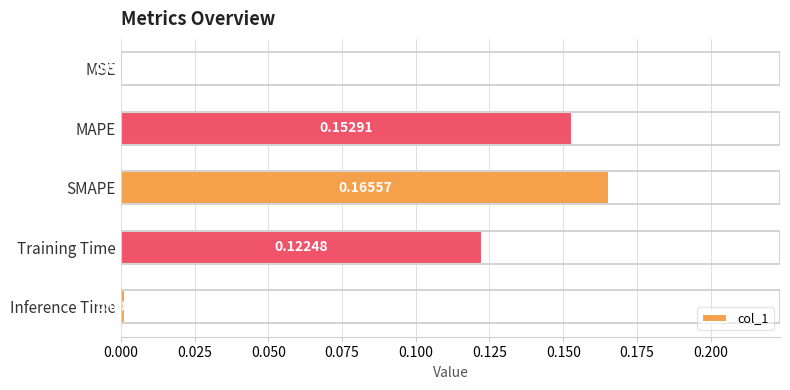

Which category has the highest value across all series?

SMAPE